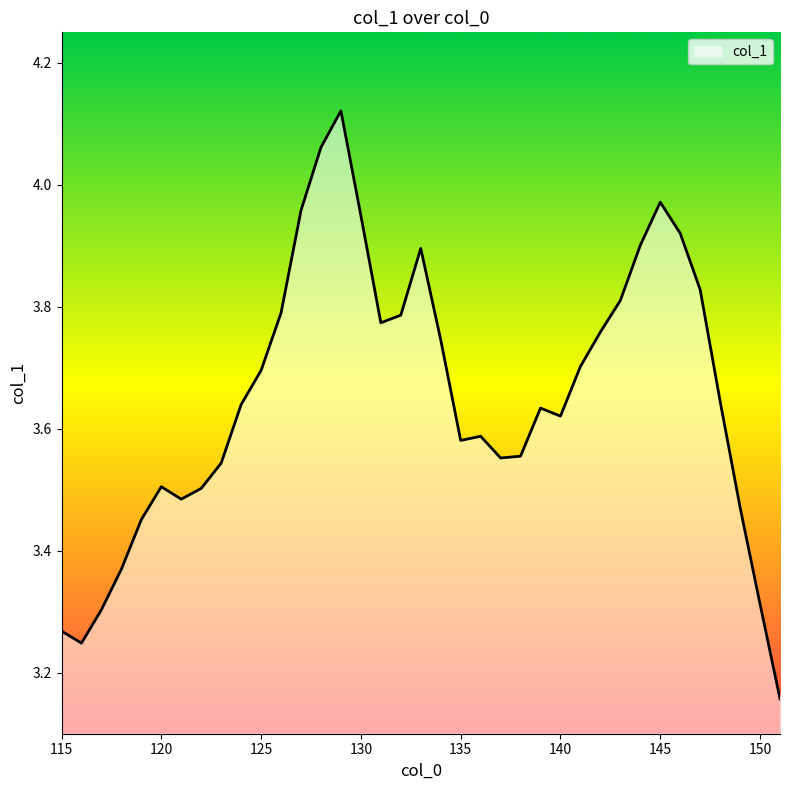

What is the minimum value shown in the chart?

3.2